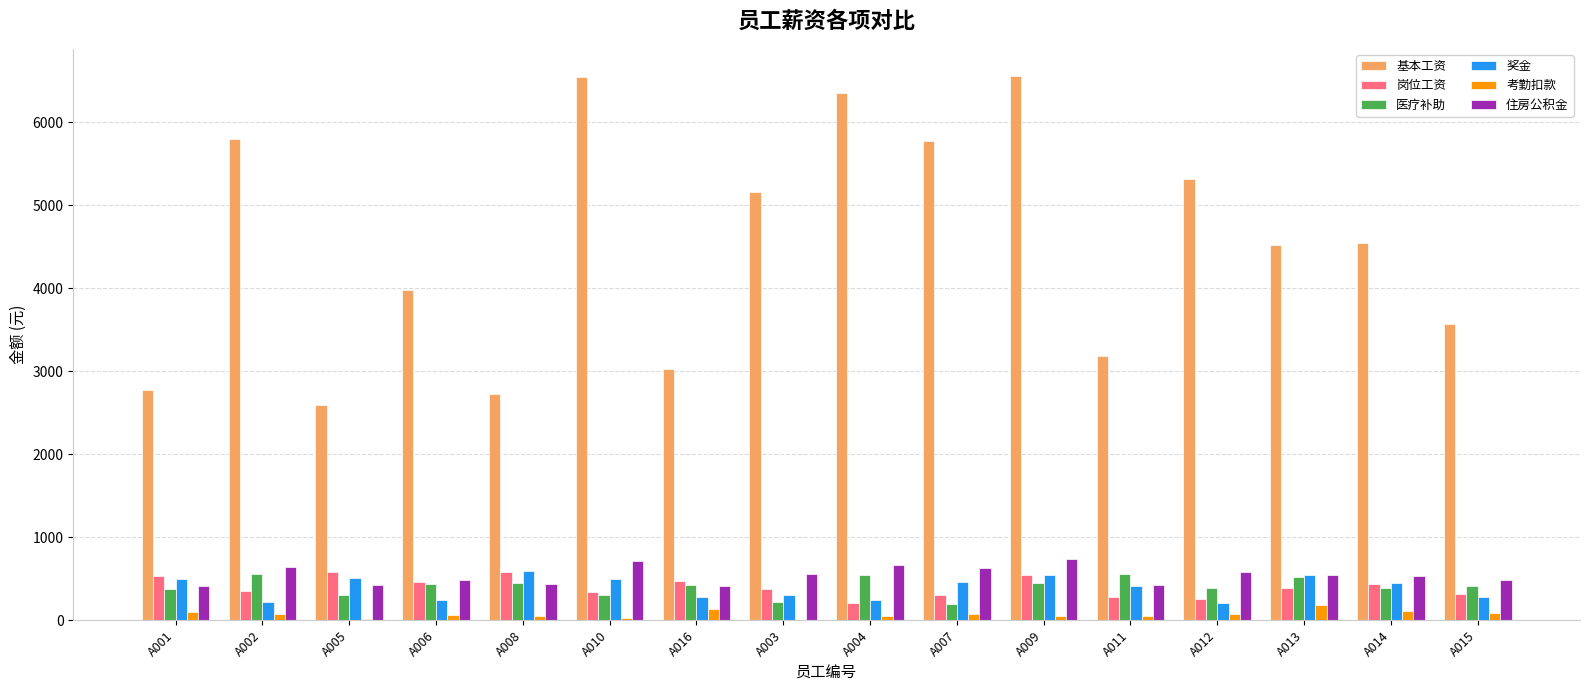

What is the sum of all 住房公积金 values?

8689.4